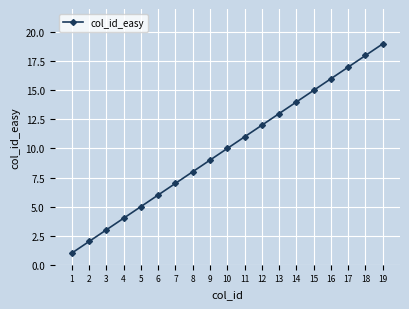

True or false: the data has more than 2 interior local peaks.

False